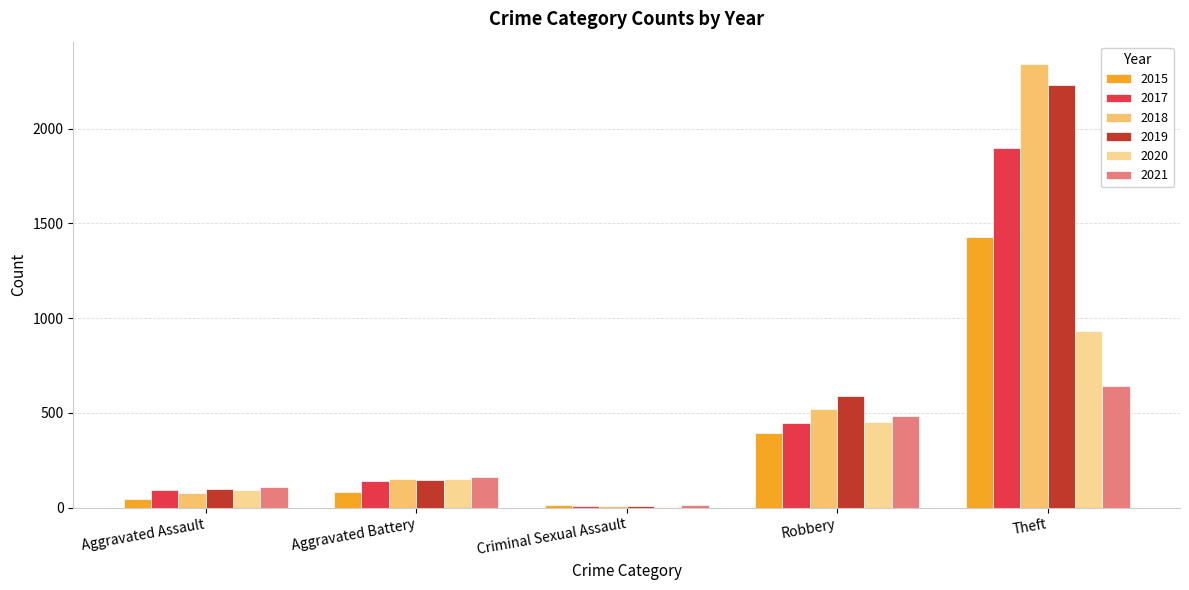

Is it true that 2021 equals 110 at Aggravated Assault?

True